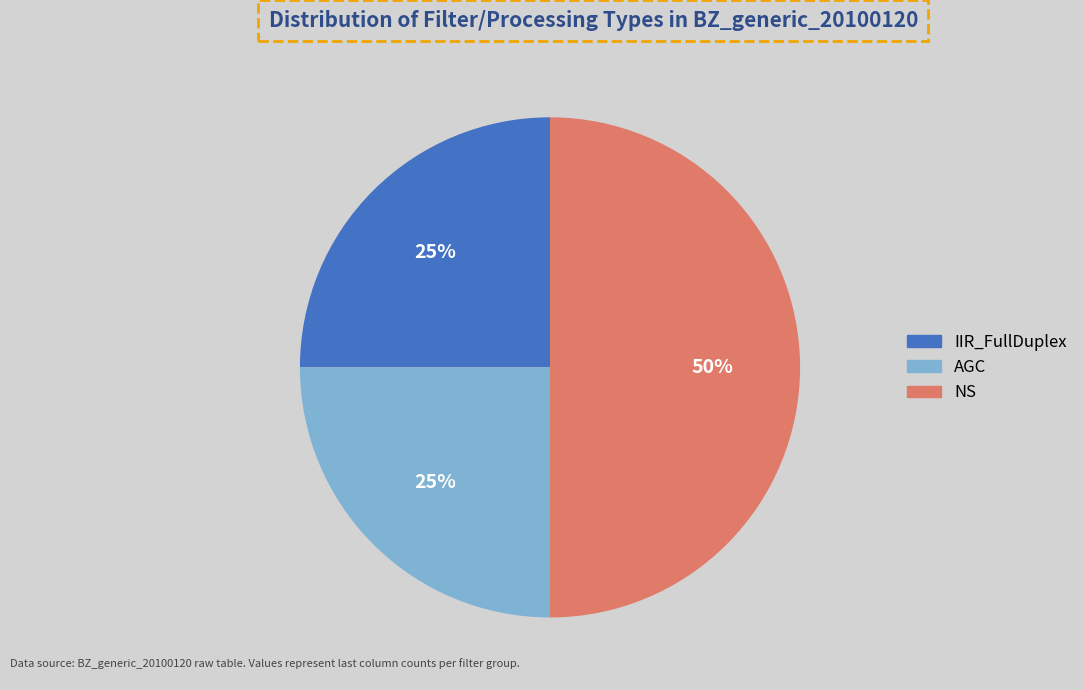

Is it true that NS is 50% of the pie?

True